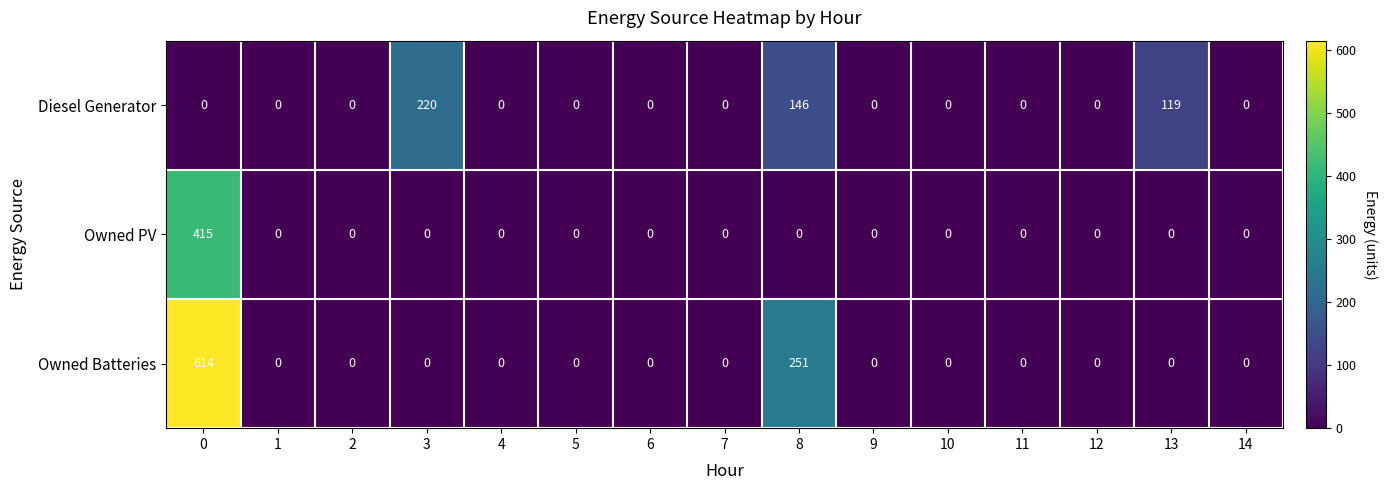

What is the difference between the second highest and minimum values in the Diesel Generator series?

146